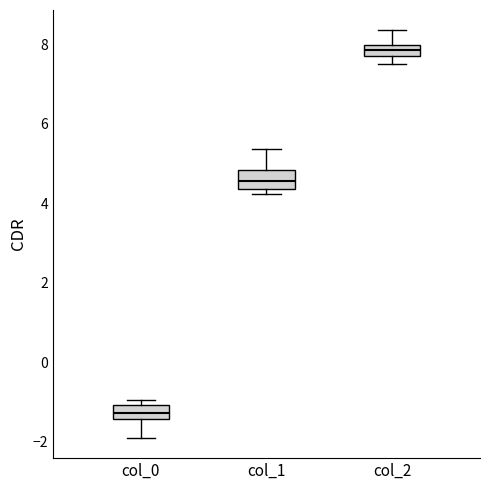

Where is the upper edge of the box for col_1 on the y-axis? The values are not printed on the chart, so give them approximately, as read against the axis.

4.8